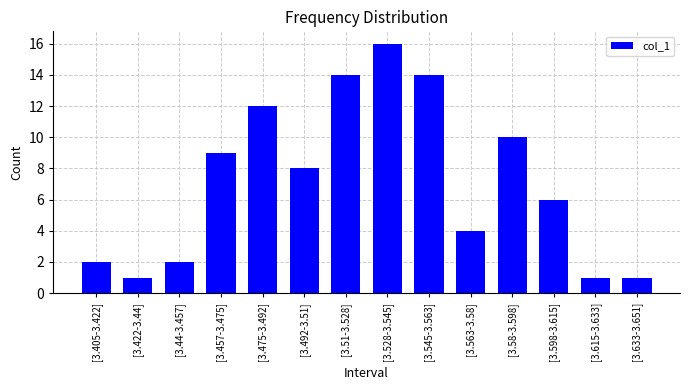

Reading left to right, extract all data points from this chart.

[3.405-3.422]=2	[3.422-3.44]=1	[3.44-3.457]=2	[3.457-3.475]=9	[3.475-3.492]=12	[3.492-3.51]=8	[3.51-3.528]=14	[3.528-3.545]=16	[3.545-3.563]=14	[3.563-3.58]=4	[3.58-3.598]=10	[3.598-3.615]=6	[3.615-3.633]=1	[3.633-3.651]=1